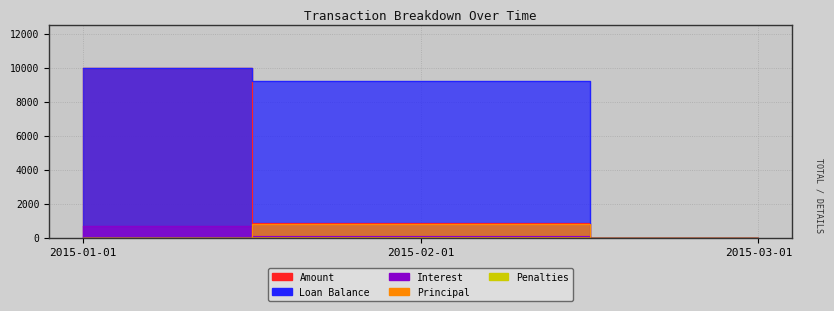

What is the label of the 2nd point from the left?

2015-02-01